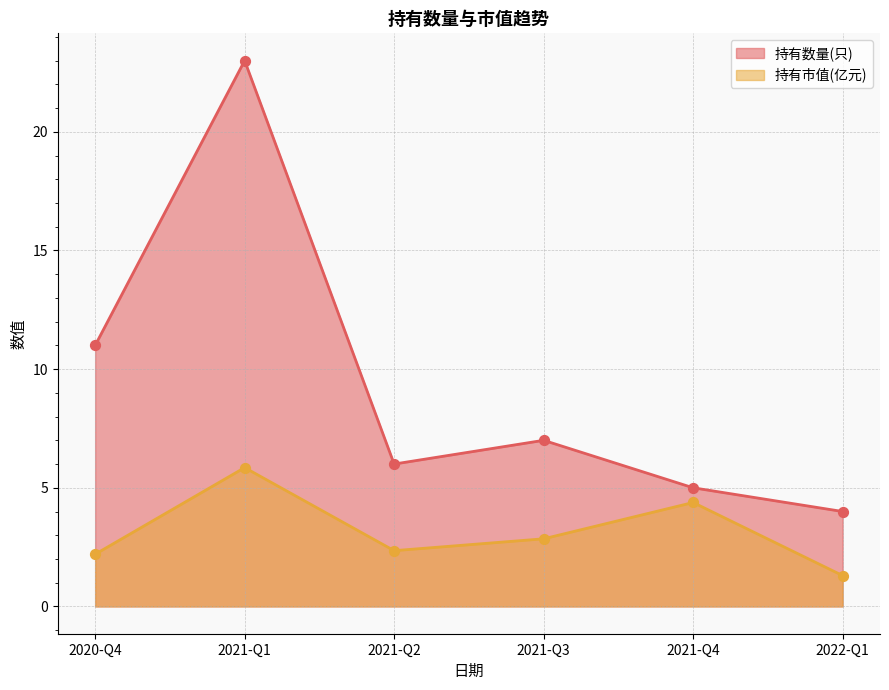

Is the value of 持有数量(只) at 2022-Q1 greater than the value of 持有市值(亿元) at 2022-Q1?

Yes